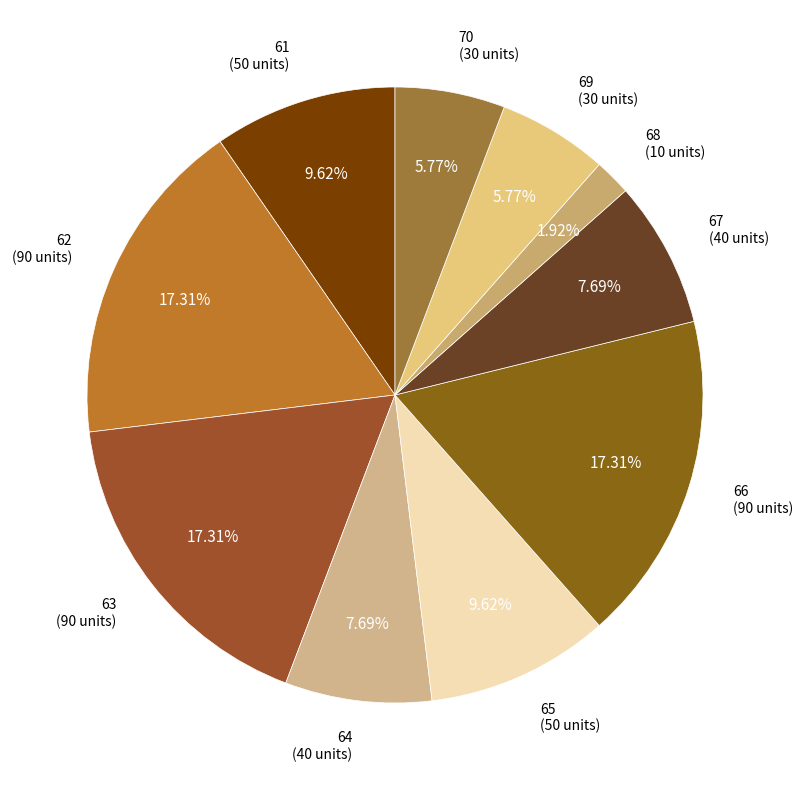

Is the sum of 68 and 66 greater than half?

No